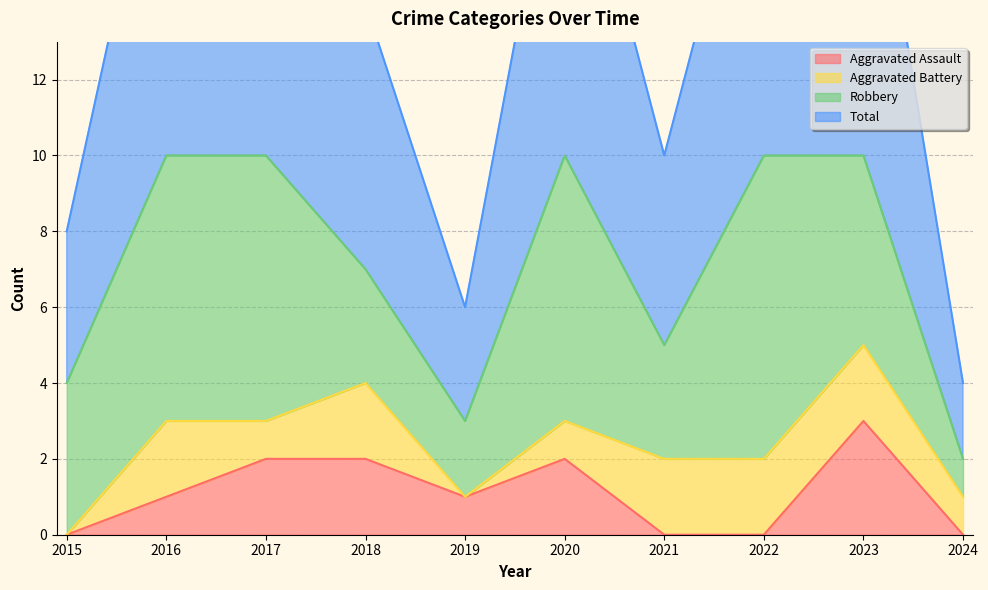

How many categories are shown in the chart?

10